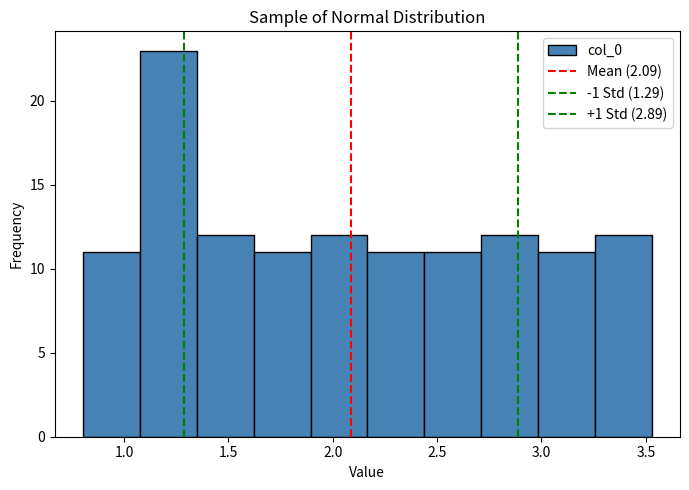

Which range on the x-axis has the tallest bar?

1.10 to 1.35